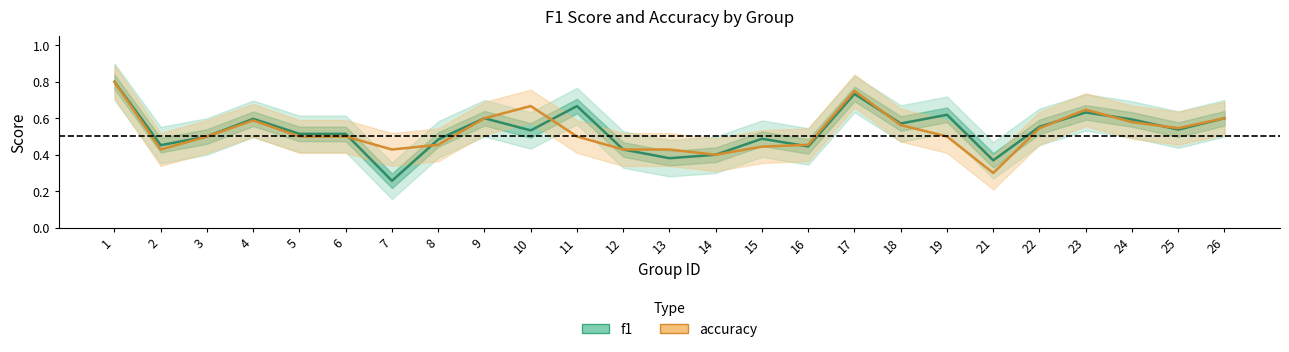

Reading left to right, transcribe all the data shown in this chart.

f1: 1=0.8	2=0.5	3=0.5	4=0.6	5=0.5	6=0.5	7=0.3	8=0.5	9=0.6	10=0.5	11=0.7	12=0.4	13=0.4	14=0.4	15=0.5	16=0.4	17=0.7	18=0.6	19=0.6	21=0.4	22=0.6	23=0.6	24=0.6	25=0.5	26=0.6
accuracy: 1=0.8	2=0.4	3=0.5	4=0.6	5=0.5	6=0.5	7=0.4	8=0.5	9=0.6	10=0.7	11=0.5	12=0.4	13=0.4	14=0.4	15=0.4	16=0.5	17=0.8	18=0.6	19=0.5	21=0.3	22=0.5	23=0.6	24=0.6	25=0.5	26=0.6